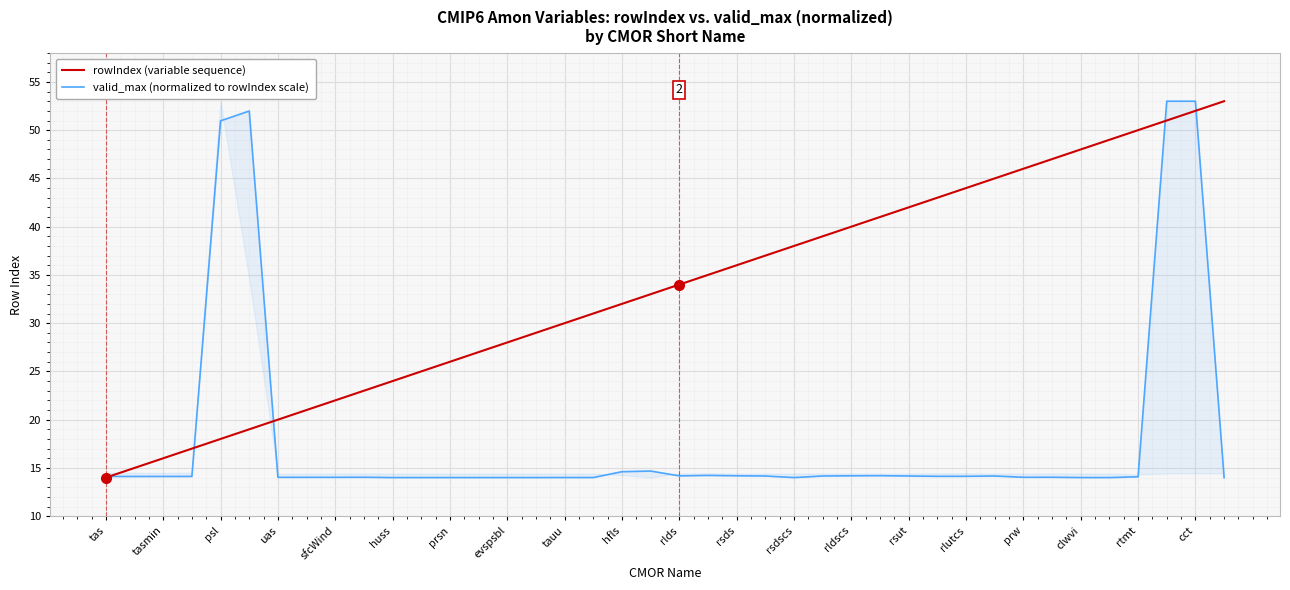

Where does the rowIndex (variable sequence) series first go above 34?

21